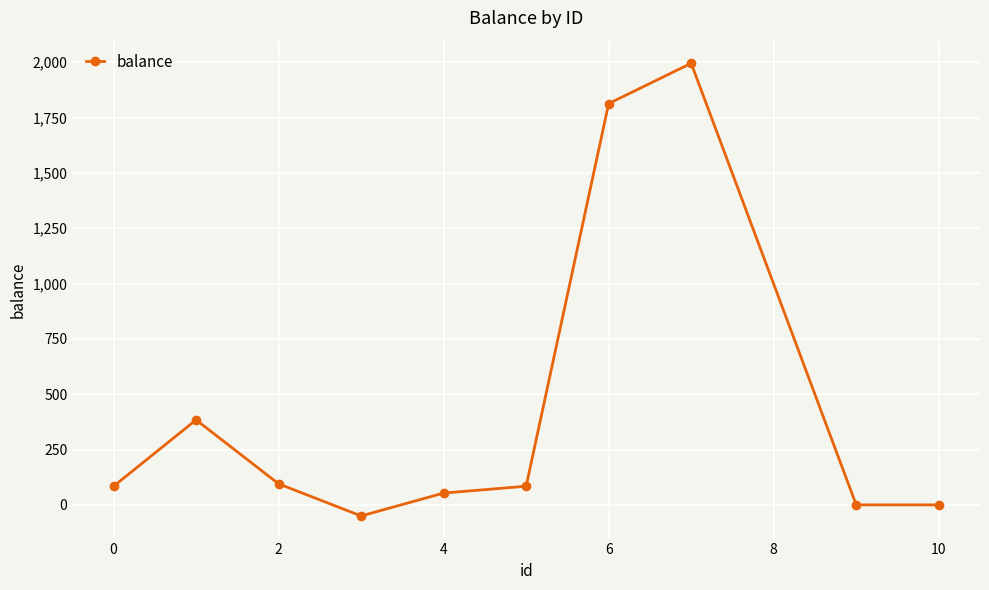

What is the difference between the second highest and minimum values?

1863.0